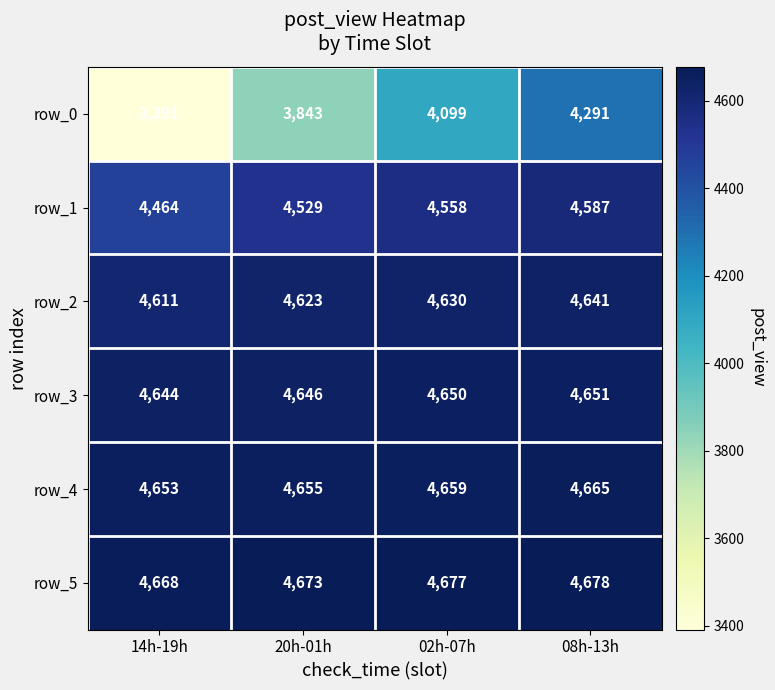

How many data points in row_3 are less than 4650?

2